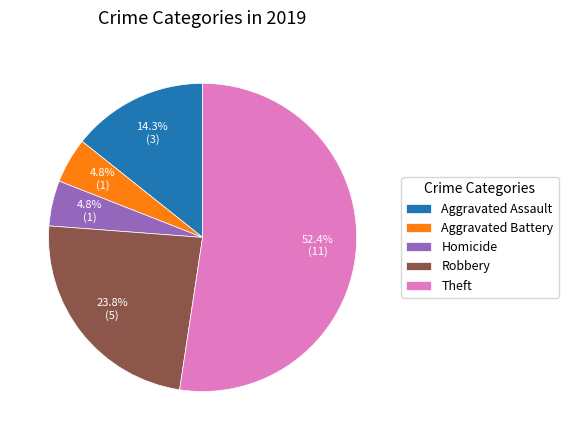

True or false: Theft accounts for 52% of the total.

True